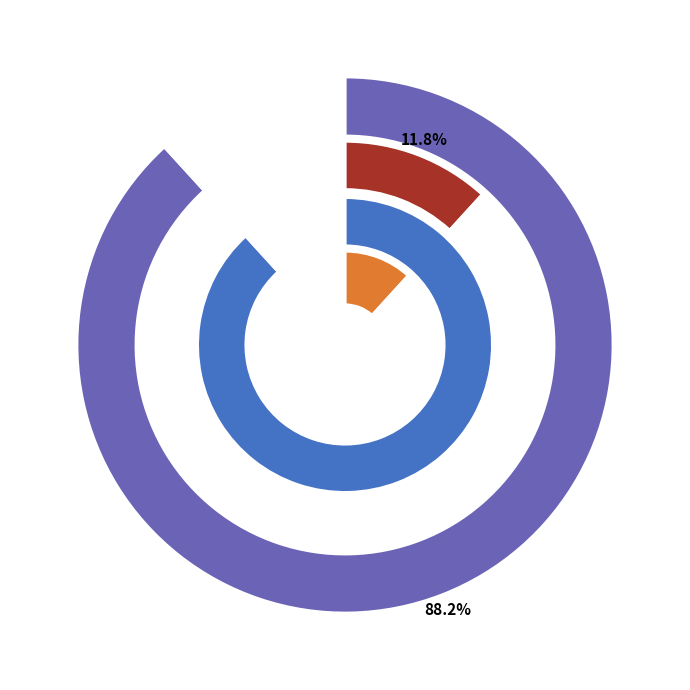

To the nearest percent, what is the difference between the 雪夜招文永嘉宗儒饮 and 雪夜招文永嘉宗儒饮承宗儒和诗再答 slice percentages?

76%